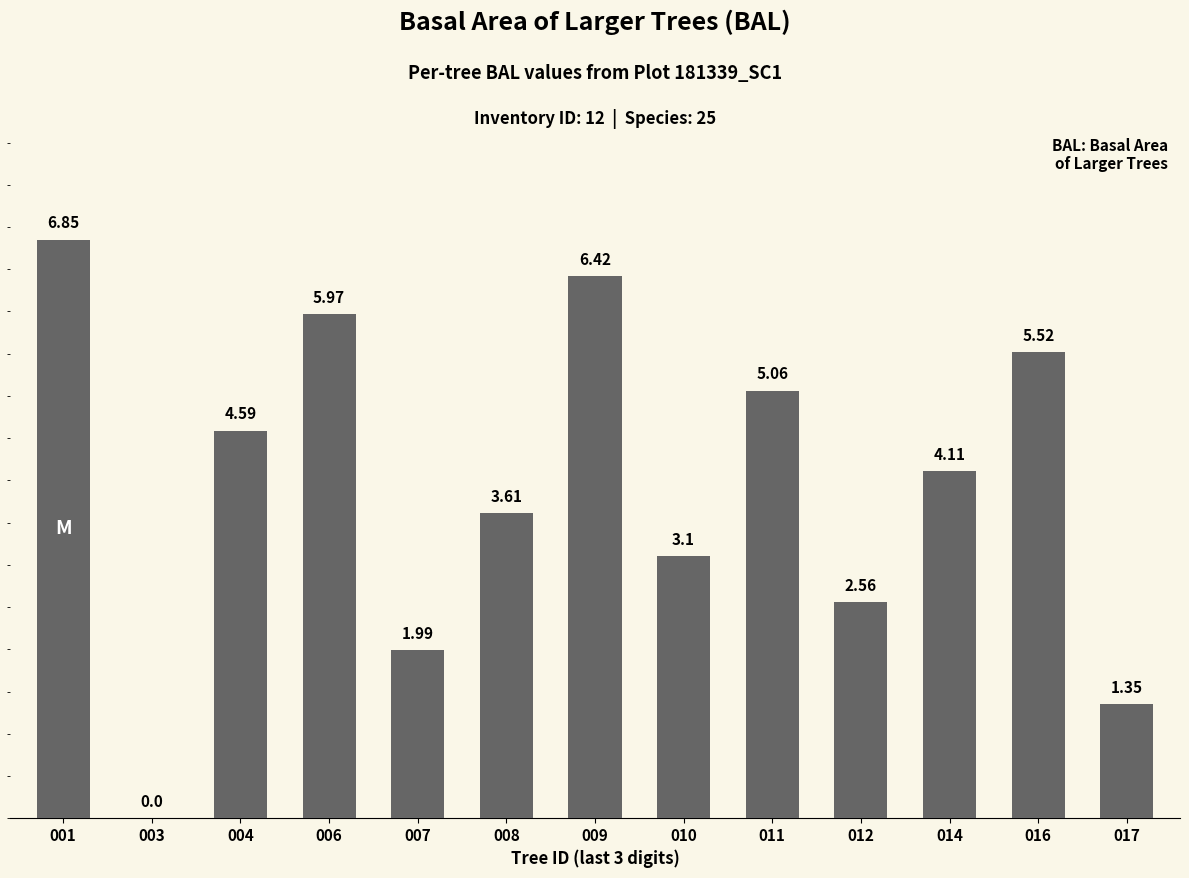

What is the average value?

3.9